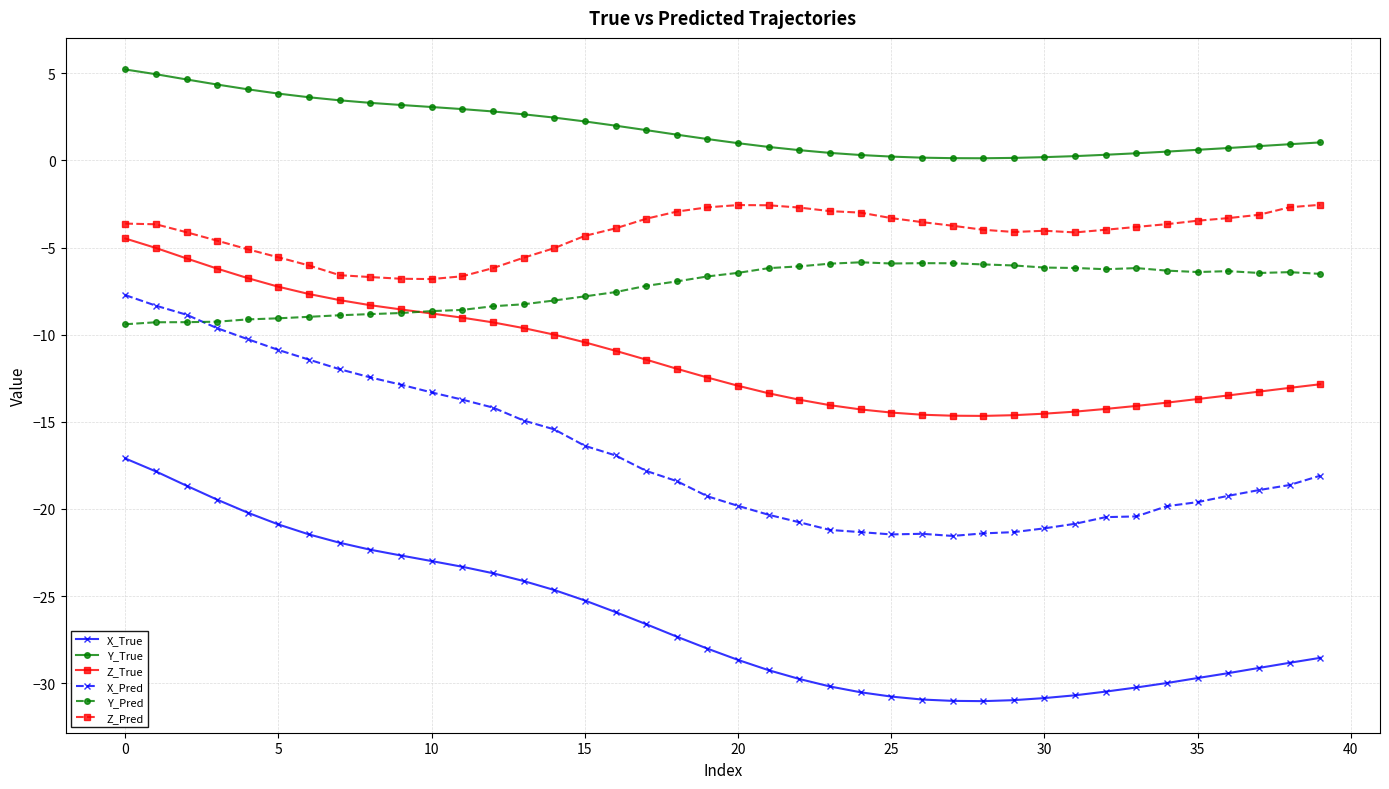

Which series has the largest total across all categories?

Y_True